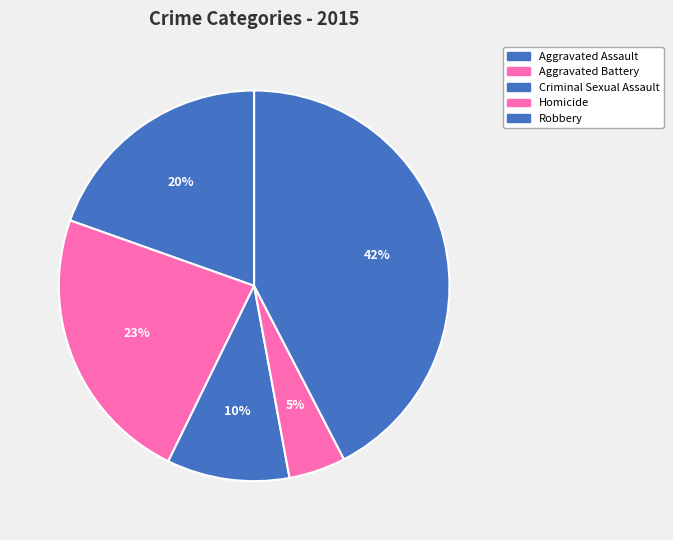

The Aggravated Battery slice represents 23% of the pie. True or false?

True